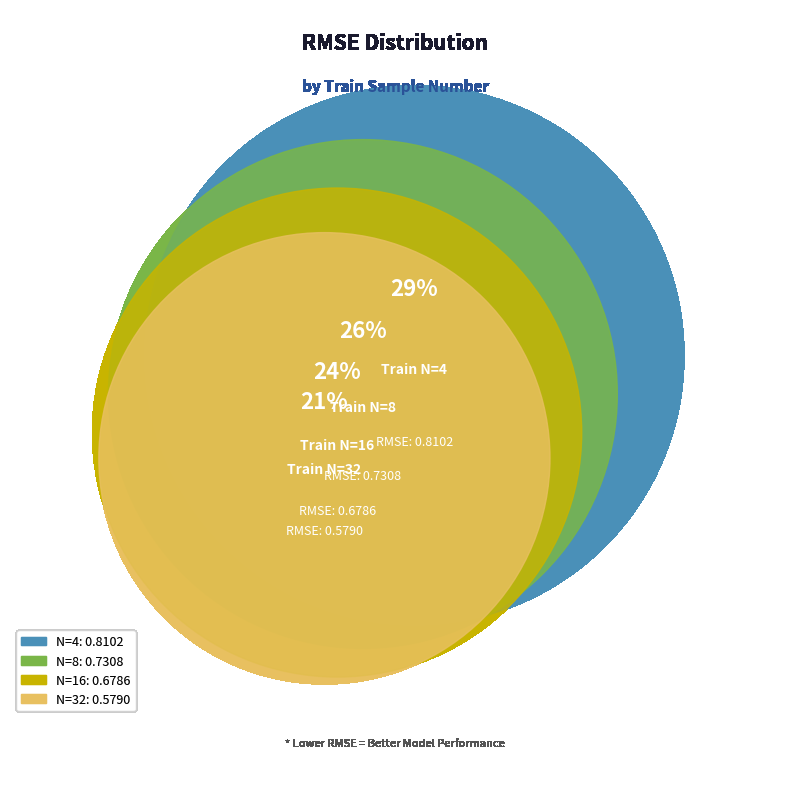

Rank the categories by value from highest to lowest.

4, 8, 16, 32